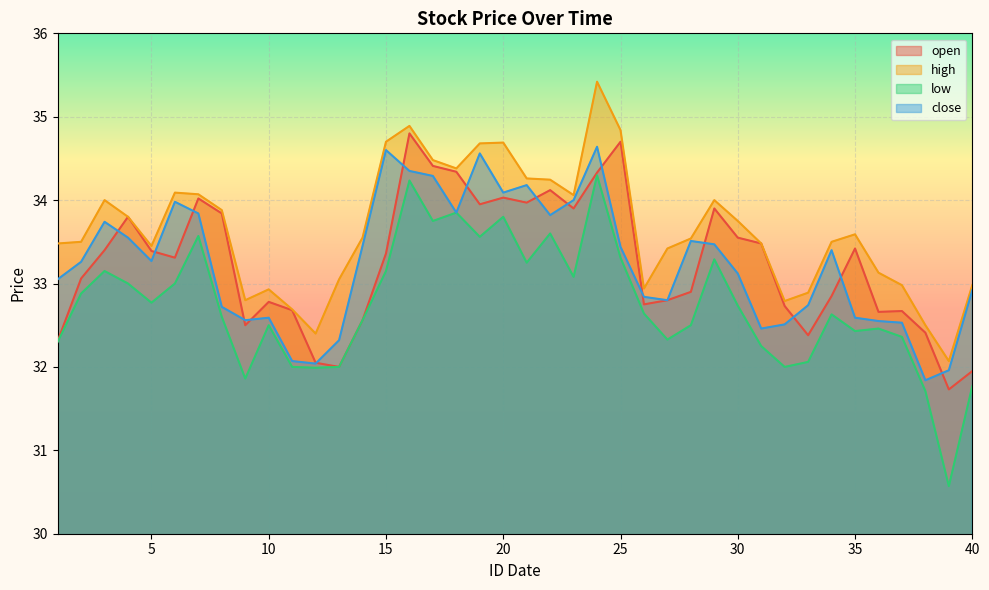

The close series shows 13.7 at 6. True or false?

False